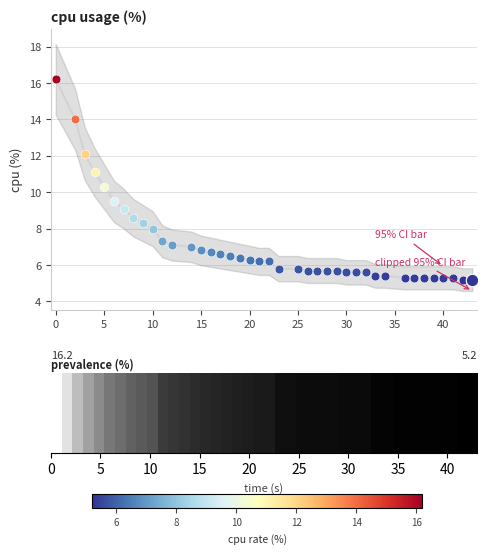

At how many categories does at least one series exceed 5?

40